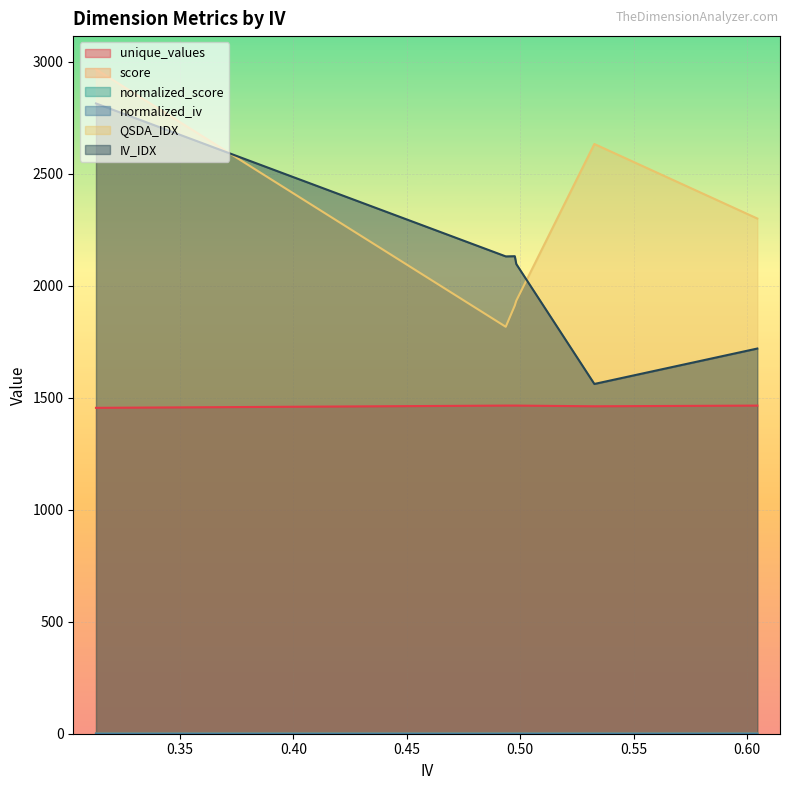

Is it true that unique_values equals 2496.0 at all?

False